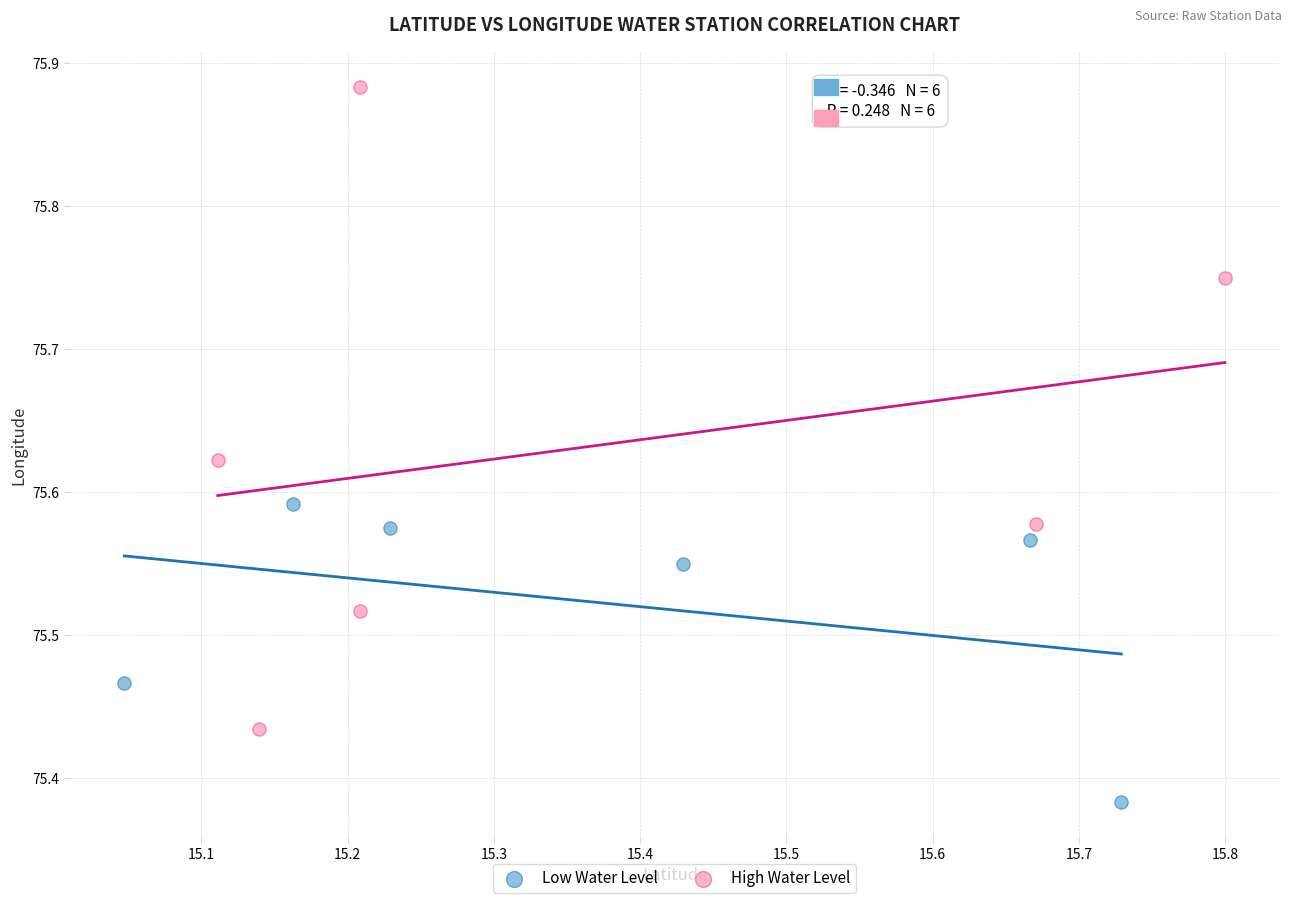

Which series has the largest Y range (max minus min)?

High Water Level